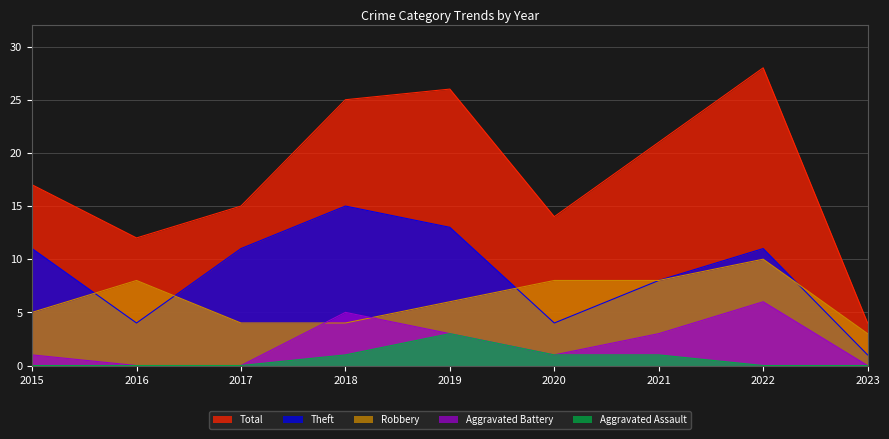

What are all the series names shown in the legend?

Total, Theft, Robbery, Aggravated Battery, Aggravated Assault